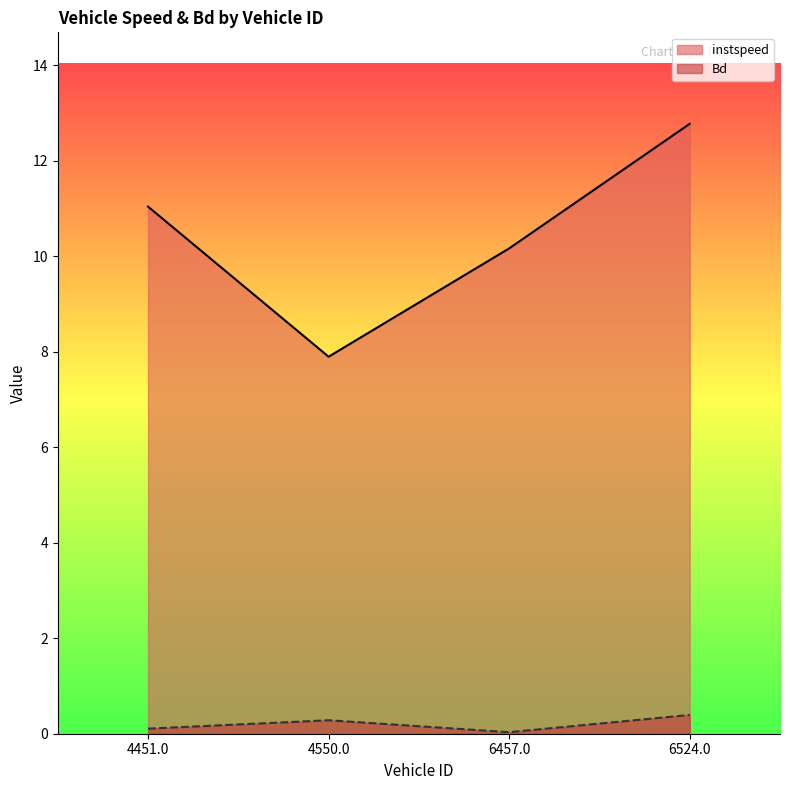

Between 4451.0 and 6524.0, which series saw the biggest shift?

instspeed